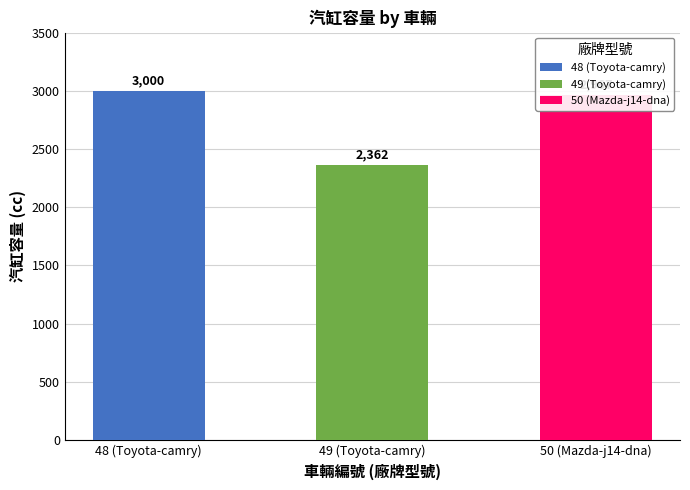

How many data points are less than 2967?

1